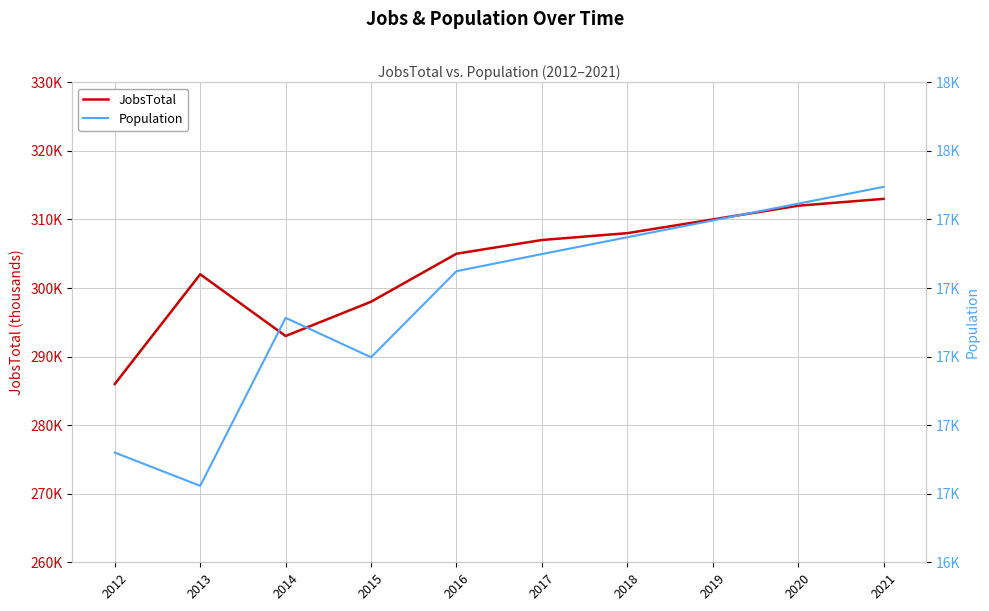

Read the JobsTotal value at 2015, to the nearest 10.

300